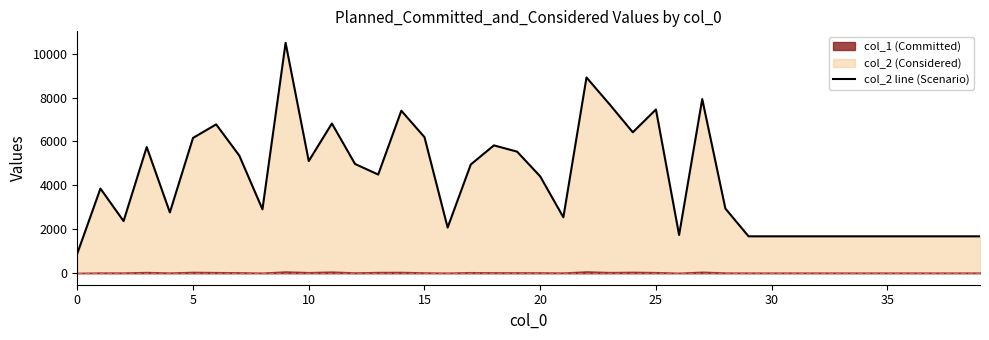

What is the value of the 25th point from the left?

6419